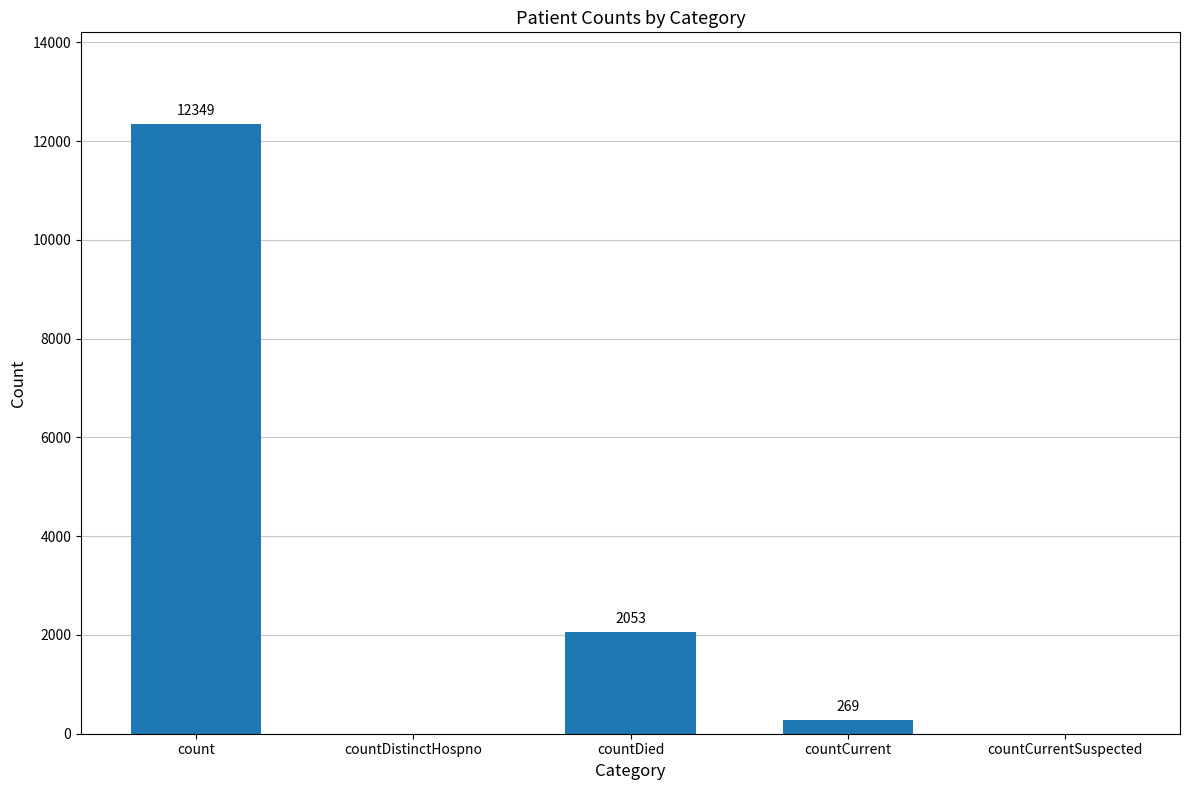

The chart shows a value of 17283 at count. True or false?

False